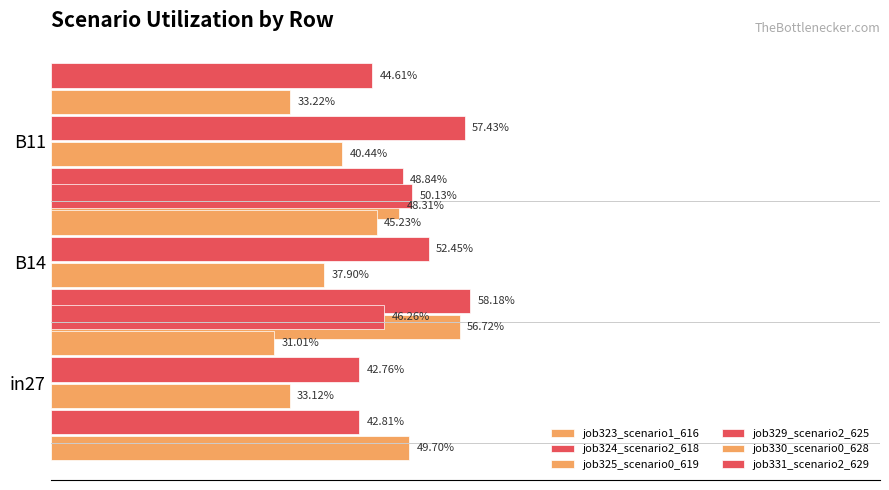

What is the greatest value displayed?

0.6